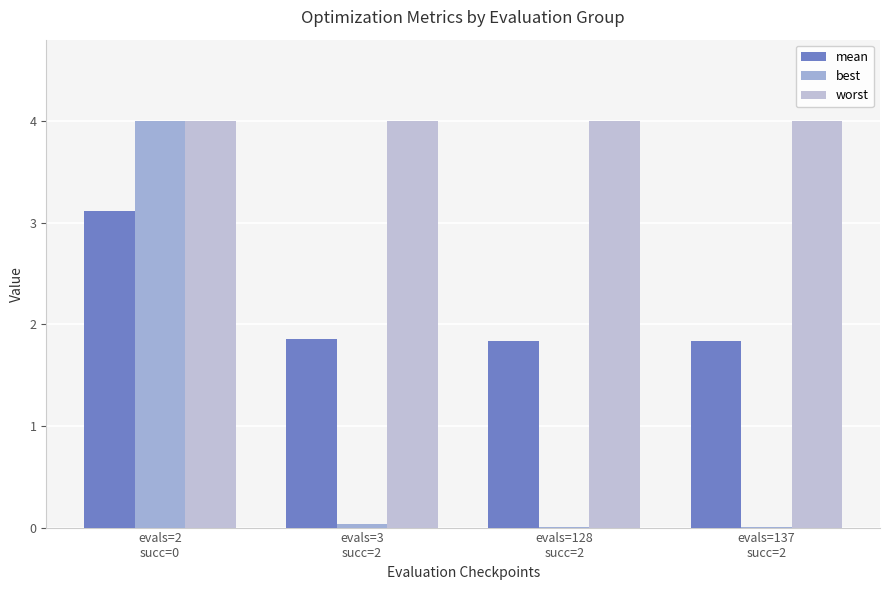

Which has a higher value, evals=128
succ=2 or evals=3
succ=2?

evals=3
succ=2